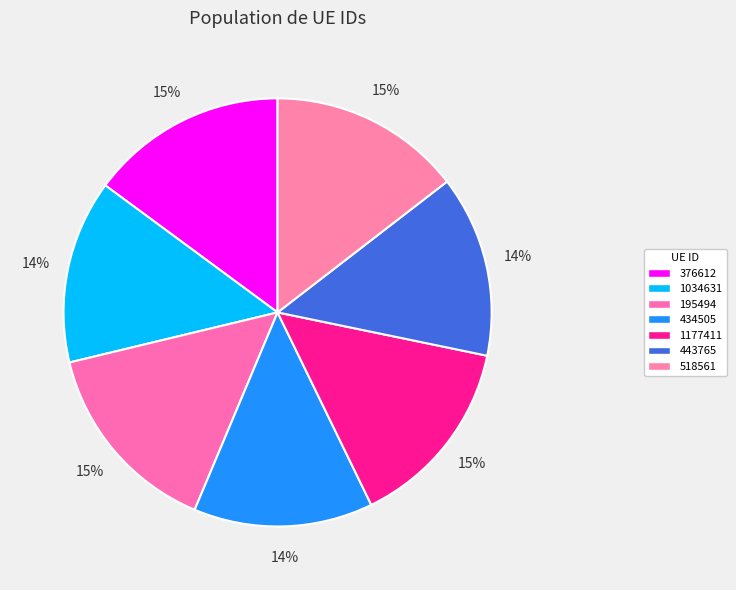

How many segments does this pie chart have?

7